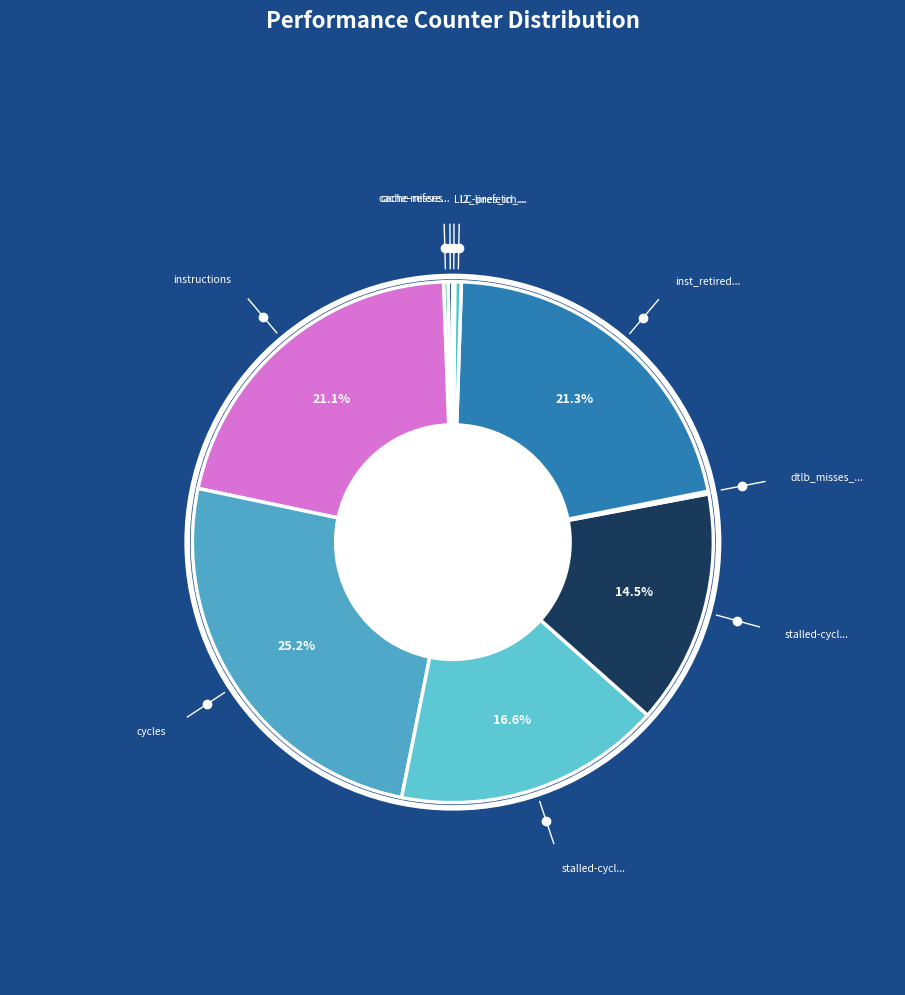

How many slices are in this pie chart?

10